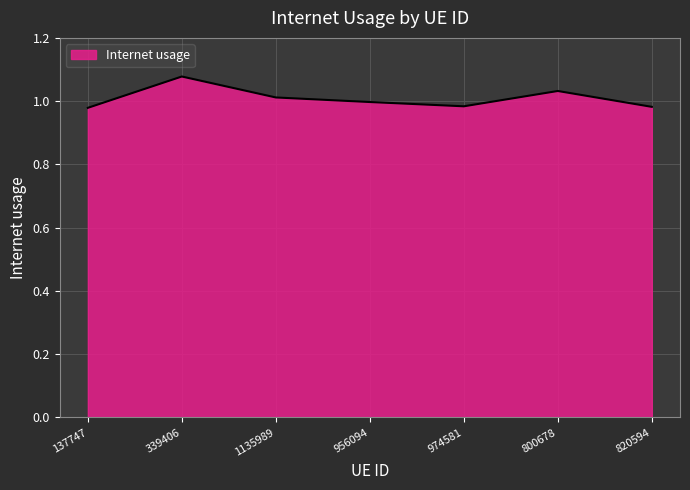

What is the difference between the maximum and minimum values?

0.1